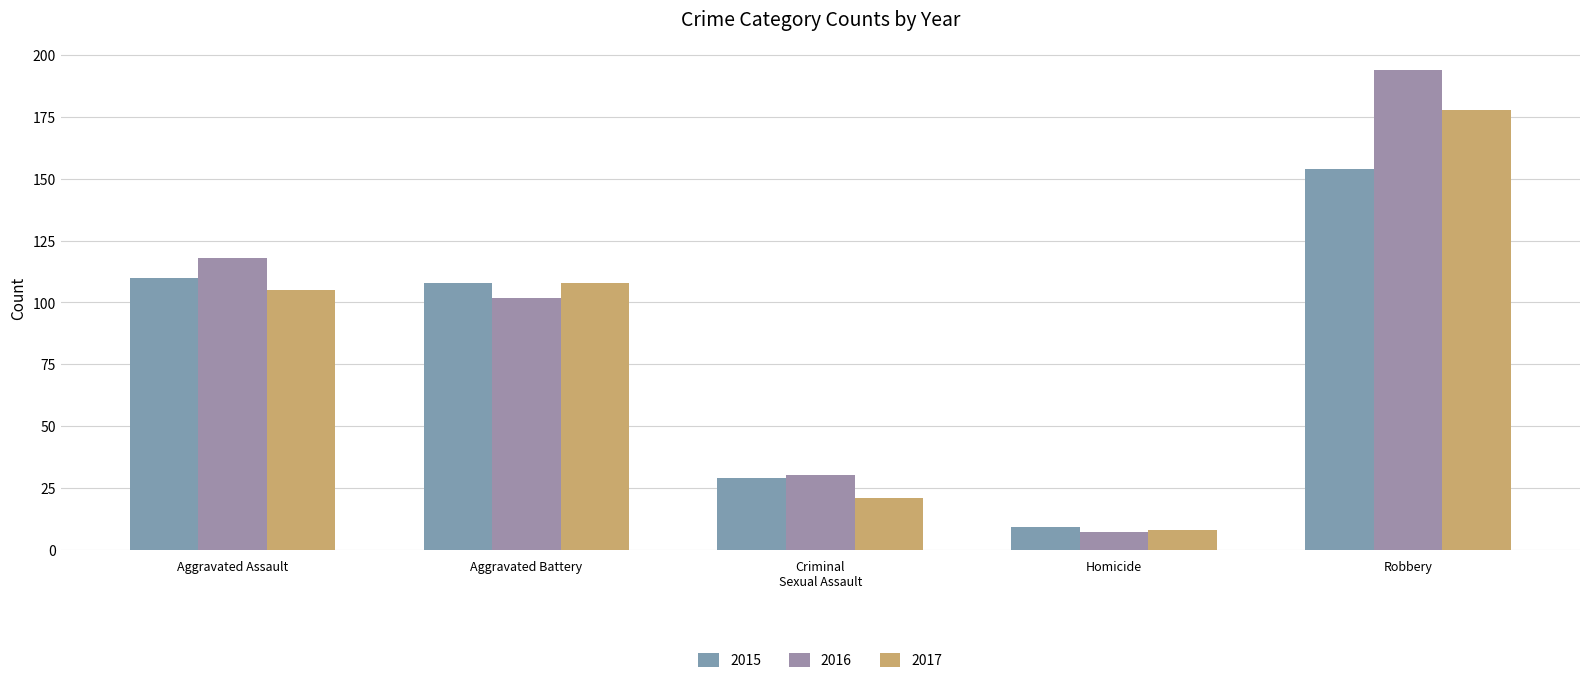

List the labels in order of 2017 value, largest first.

Robbery, Aggravated Battery, Aggravated Assault, Criminal
Sexual Assault, Homicide